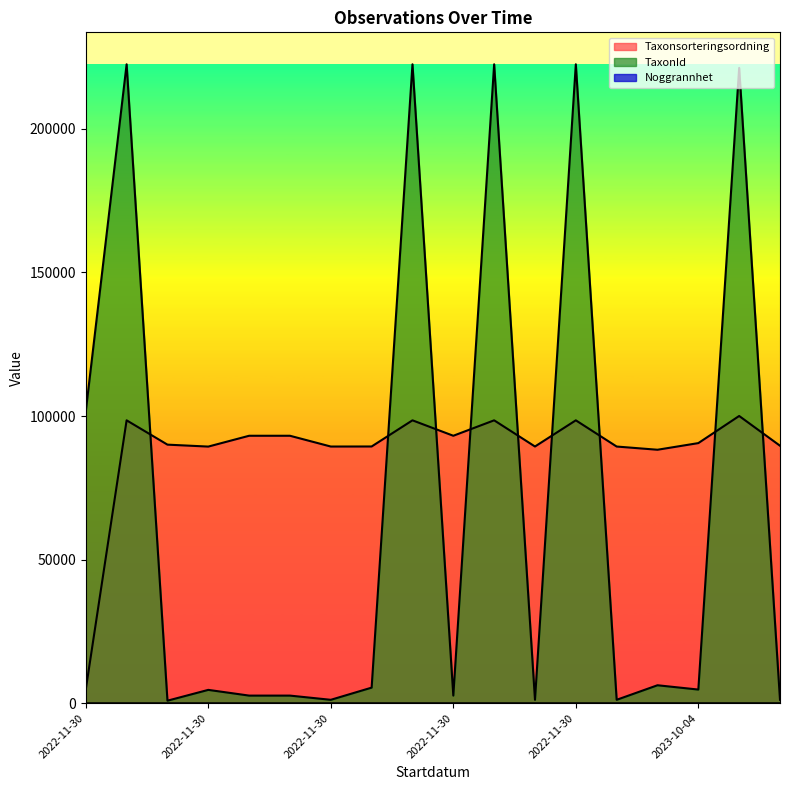

Reading left to right, transcribe all the data shown in this chart.

Taxonsorteringsordning: 4808	98520	90052	89376	93145	93145	89392	89412	98520	93145	98520	89403	98520	89392	88275	90588	100035	89672
TaxonId: 101675	222498	898	4660	2667	2667	1202	5442	222498	2667	222498	1205	222498	1202	6268	4769	221235	1205
Noggrannhet: 5	5	5	5	5	5	5	5	5	5	5	5	5	5	10	10	10	10